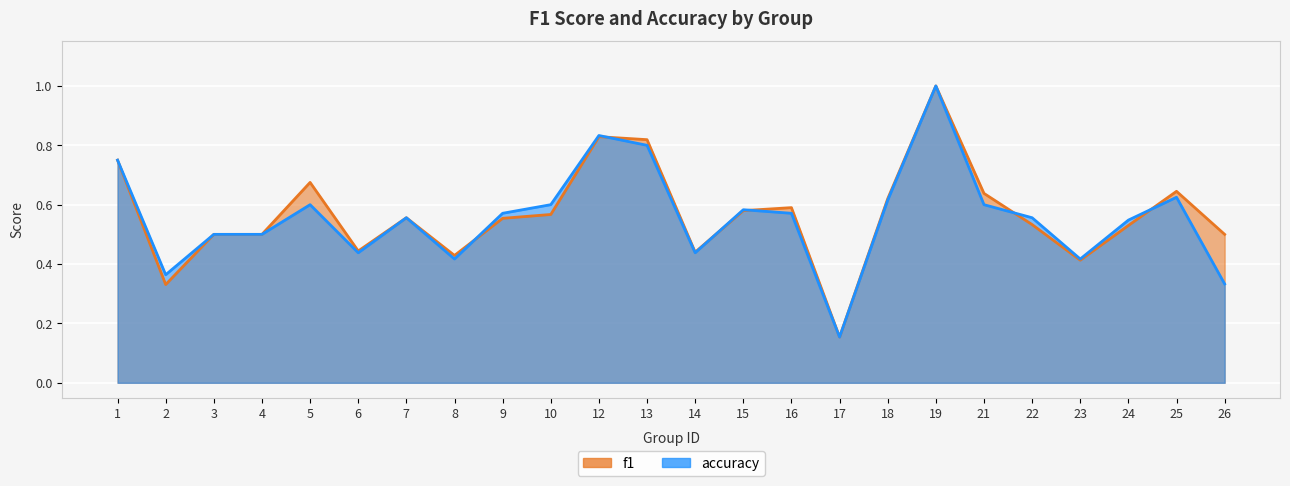

Which series has the largest total across all categories?

f1